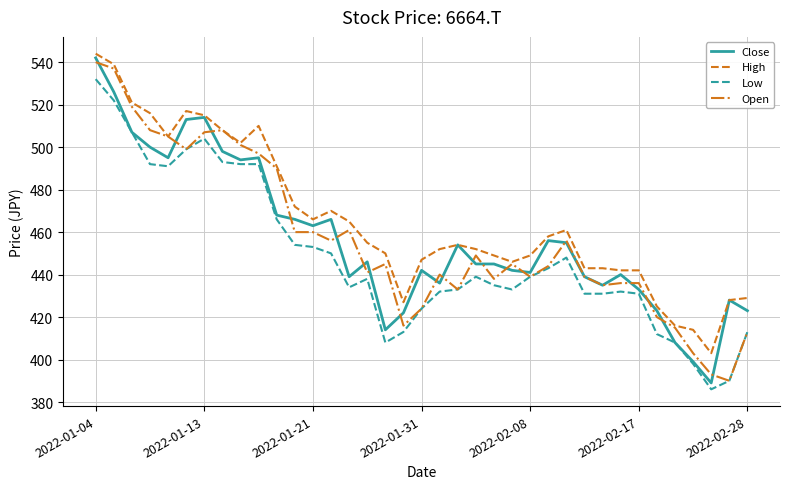

Reading right to left, transcribe all the data shown in this chart.

Close: 423	428	389	399	408	423	433	440	435	439	455	456	441	442	445	445	454	436	442	422	414	446	439	466	463	466	468	495	494	498	514	513	495	500	507	526	542
High: 429	428	403	414	416	425	442	442	443	443	461	458	449	446	449	452	454	452	447	427	450	455	465	470	466	472	491	510	502	508	515	517	505	516	521	539	544
Low: 413	390	386	398	408	412	431	432	431	431	448	443	439	433	435	439	433	432	424	413	408	438	434	450	453	454	466	492	492	493	504	499	491	492	507	522	532
Open: 413	390	393	403	415	420	436	436	435	439	456	444	439	445	438	449	433	440	424	416	445	441	461	456	460	460	490	497	501	508	507	499	505	508	519	537	540